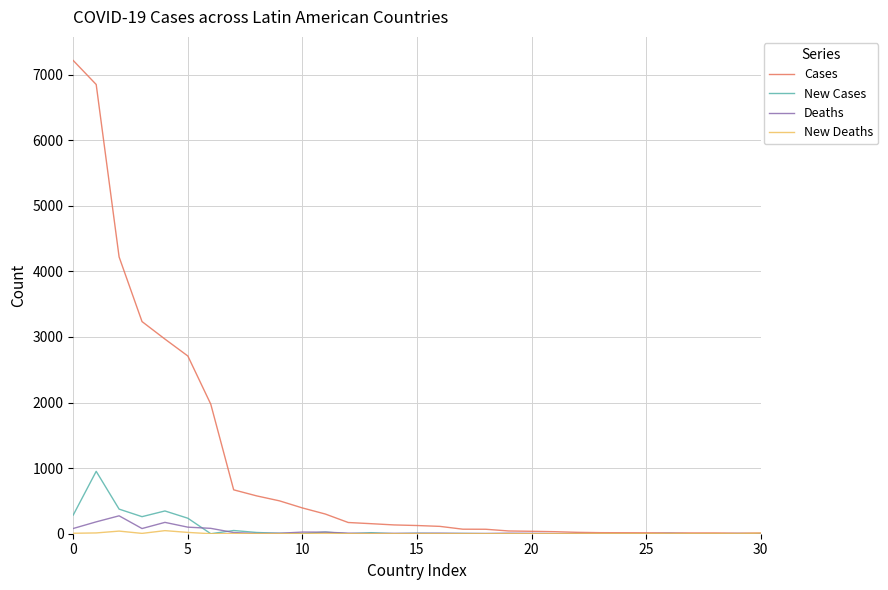

Count the number of categories in the chart.

31